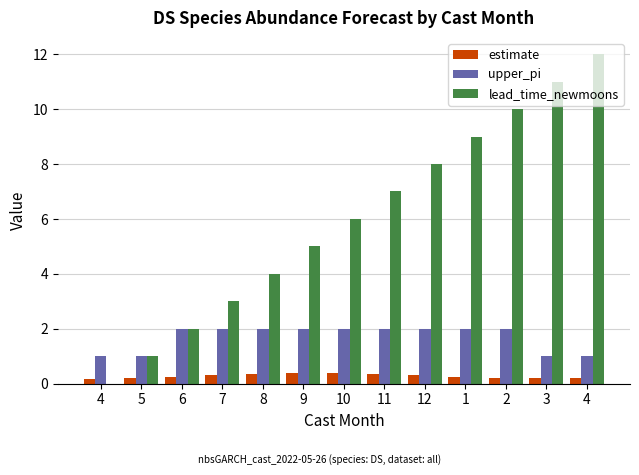

What are all the series names shown in the legend?

estimate, upper_pi, lead_time_newmoons